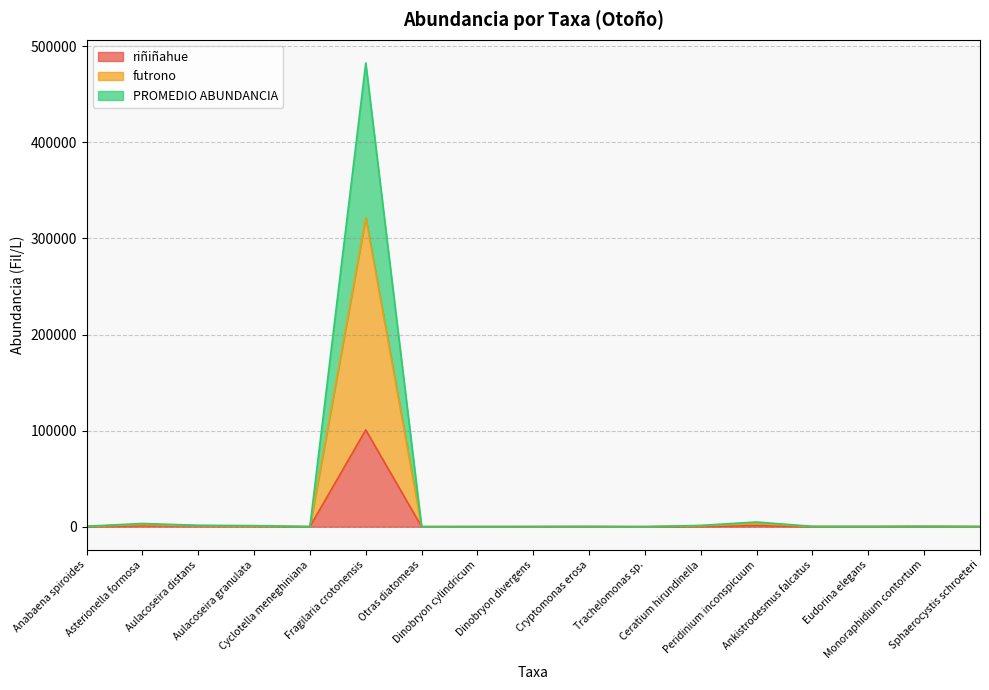

At Cyclotella meneghiniana, list the series in order from smallest to largest.

riñiñahue, PROMEDIO ABUNDANCIA, futrono